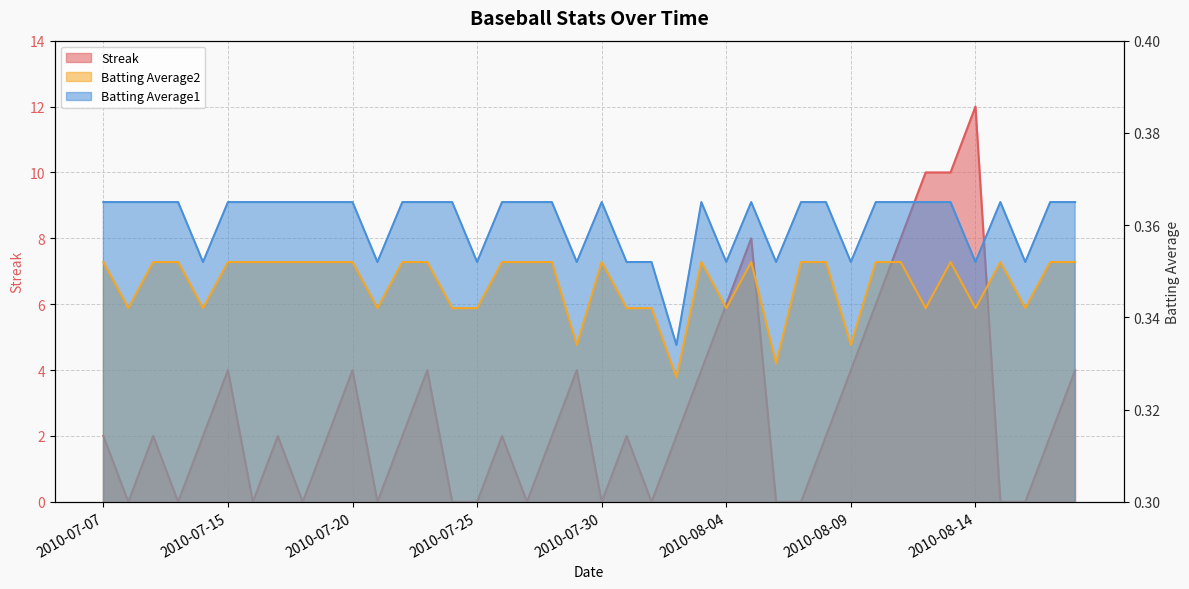

What is the approximate value of Batting Average2 at 2010-07-11?

0.3